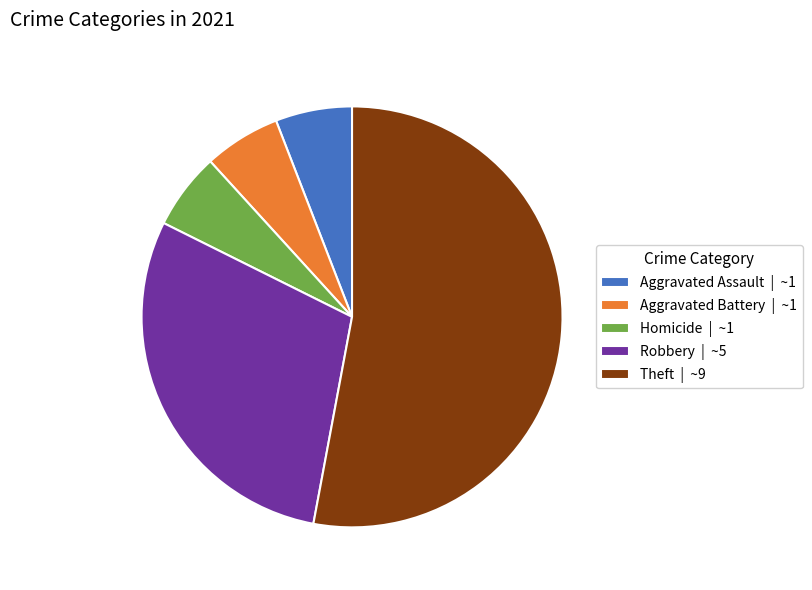

Which category has the biggest portion of the pie?

Theft | ~9